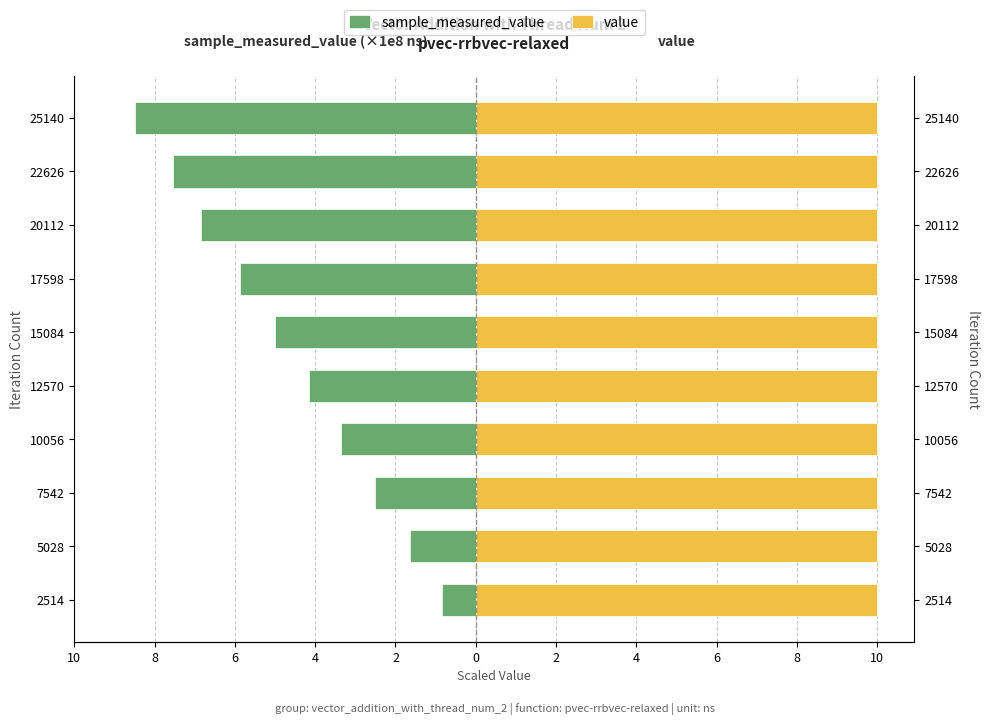

Which series changed the most between 2 and 8?

sample_measured_value